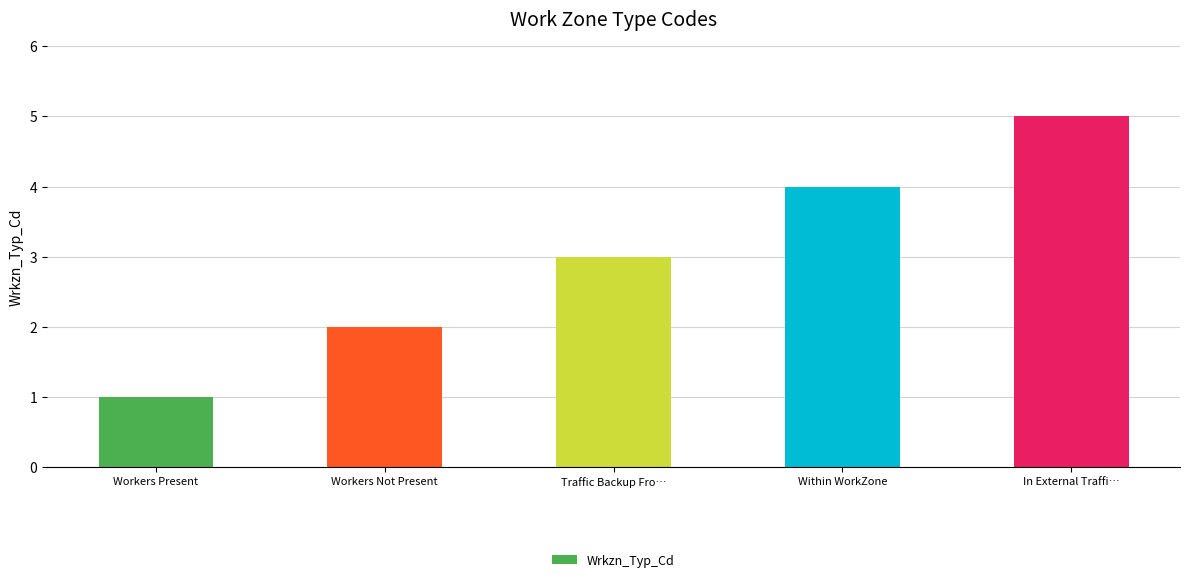

What value does the data have at Workers Not Present?

2